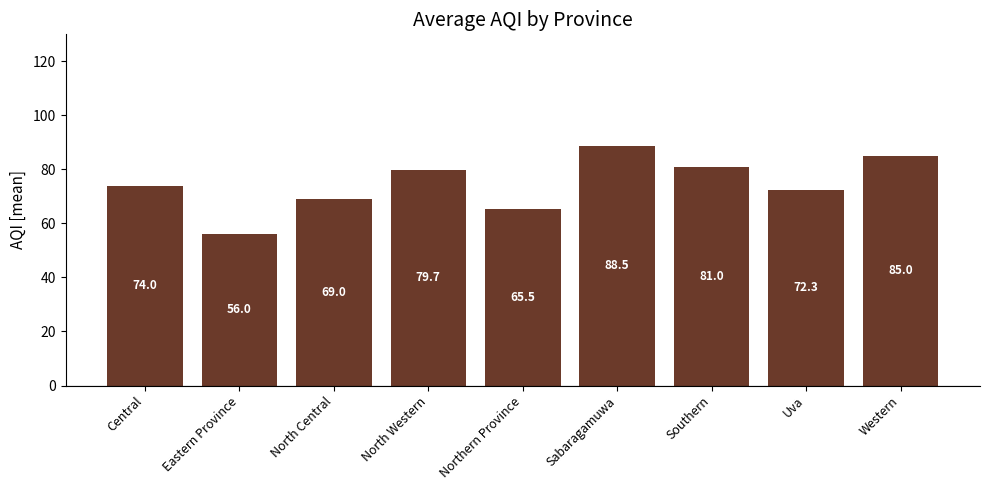

How many bars are there in total?

9